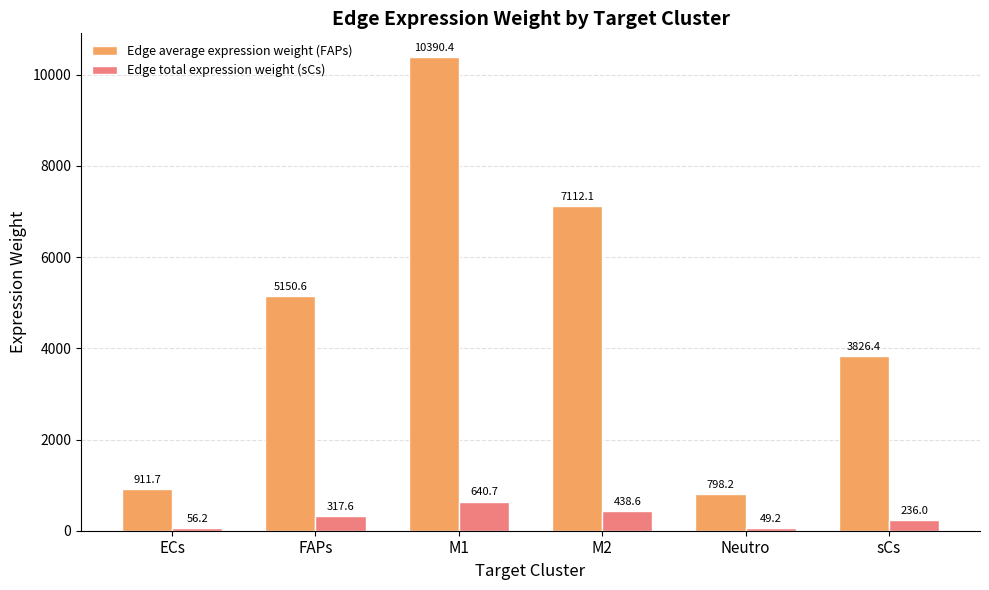

How many distinct data groups are displayed?

2